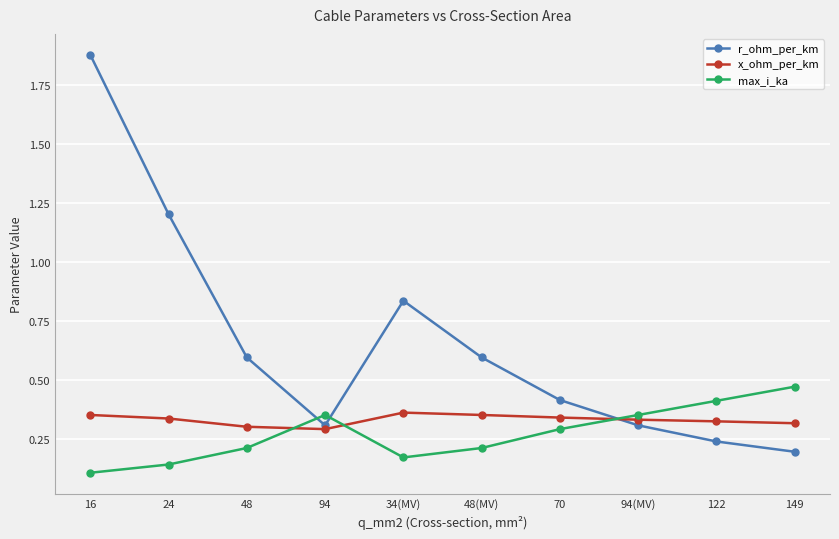

How many x_ohm_per_km values are between 0 and 1?

10